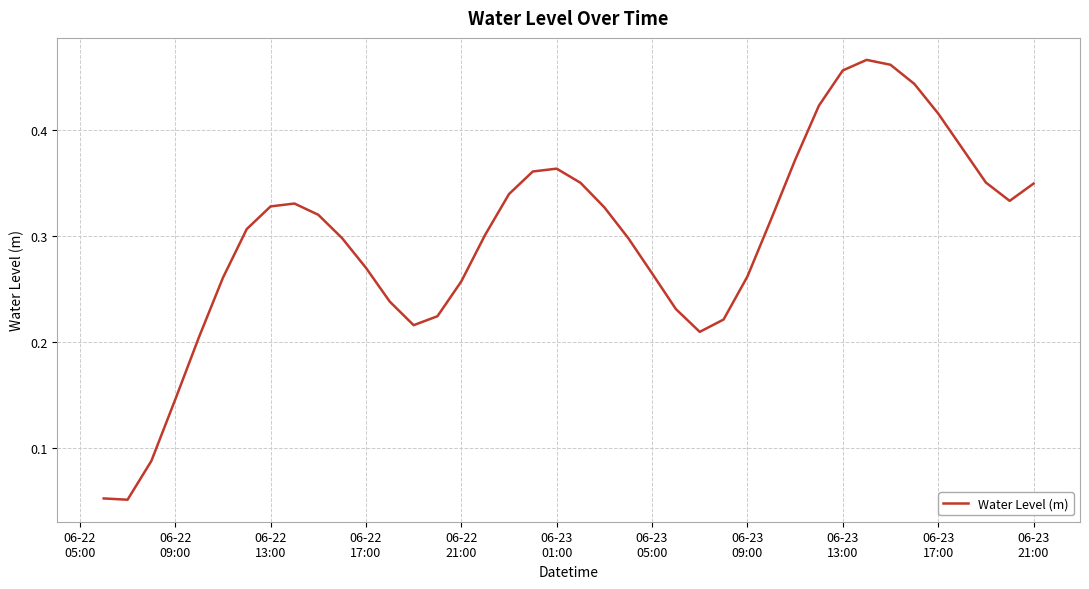

True or false: there are more than 0 points higher than both neighbors.

True